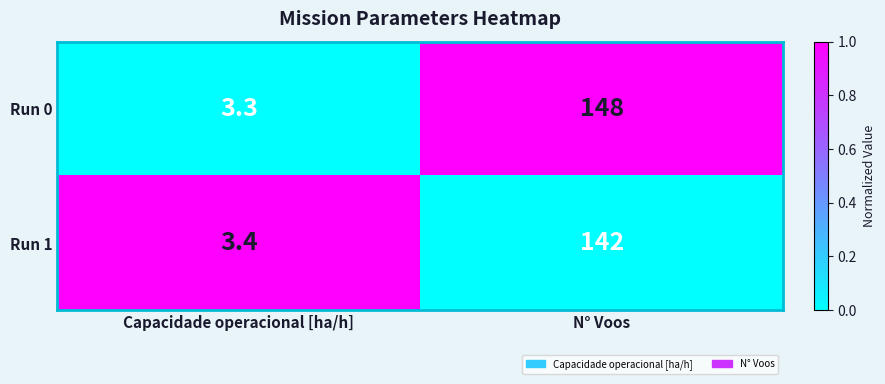

How many series are shown in this chart?

2